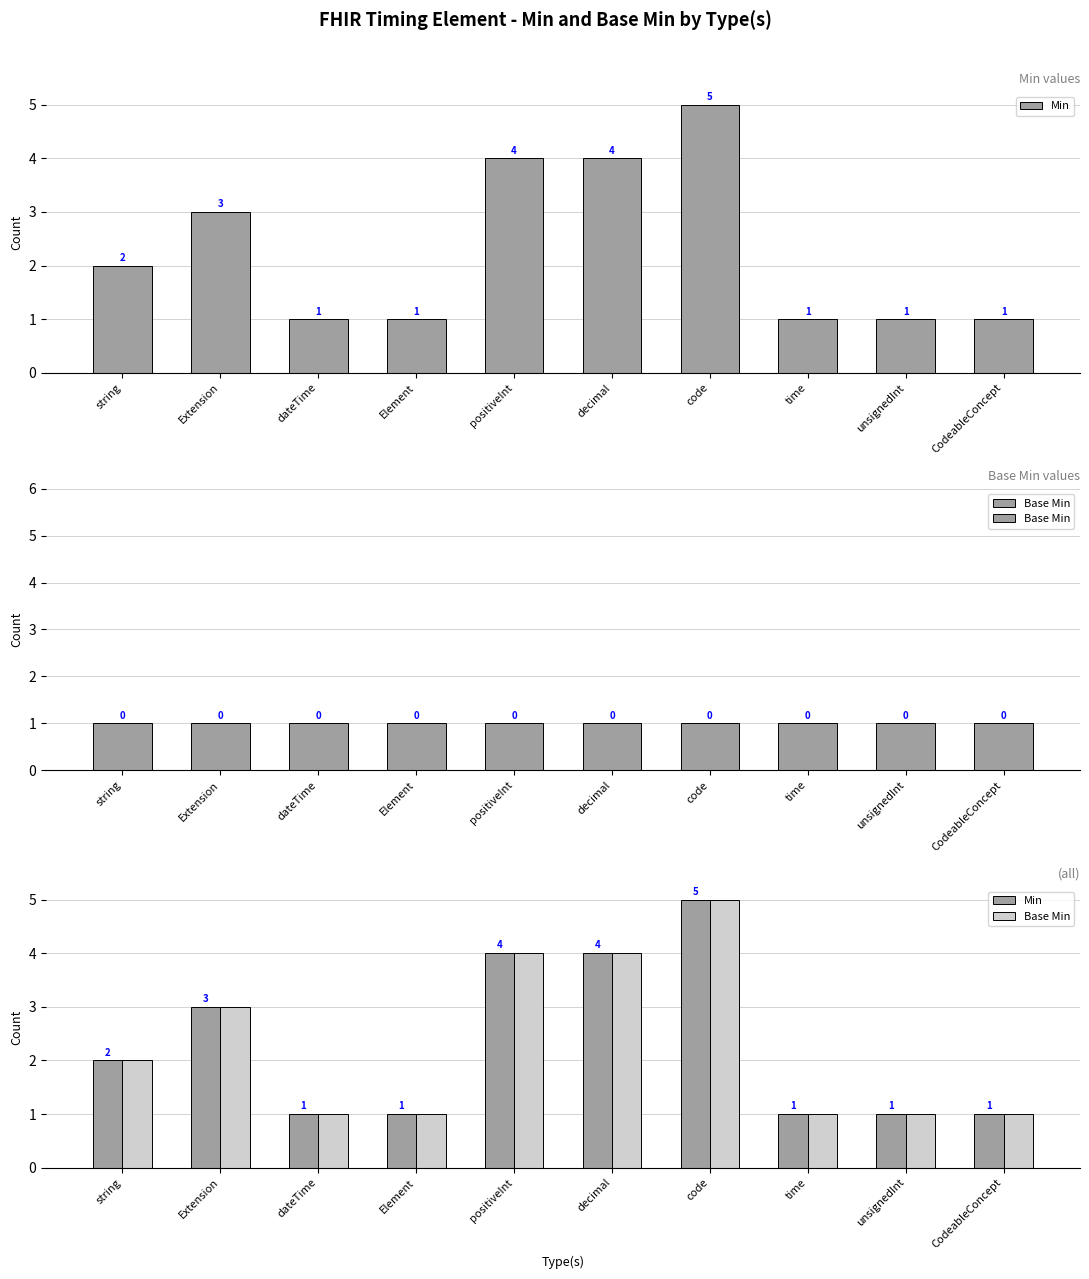

What is the difference between the maximum and minimum values in the Min series?

4